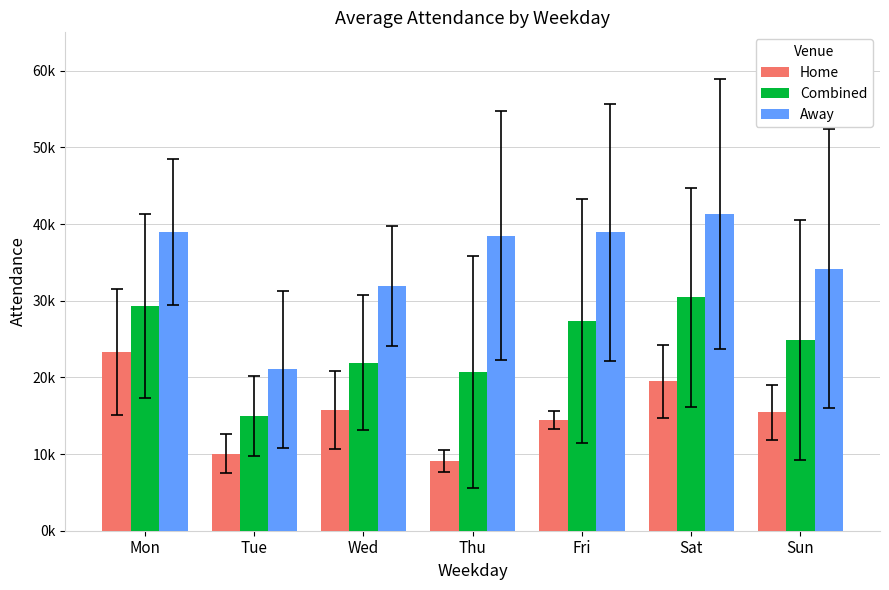

What are all the series names shown in the legend?

Home, Combined, Away